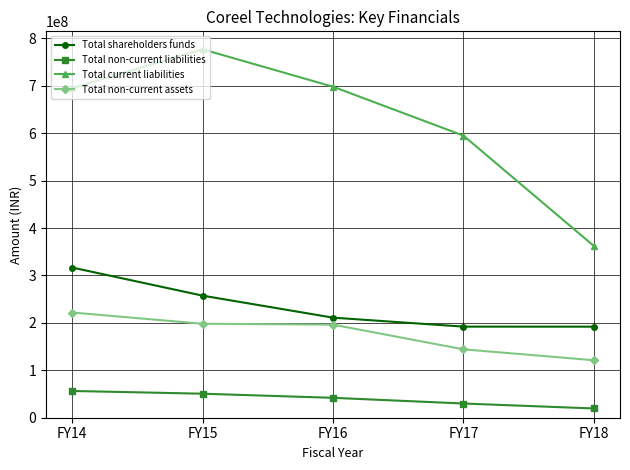

True or false: Total current liabilities has a value of 170369140 at FY18.

False